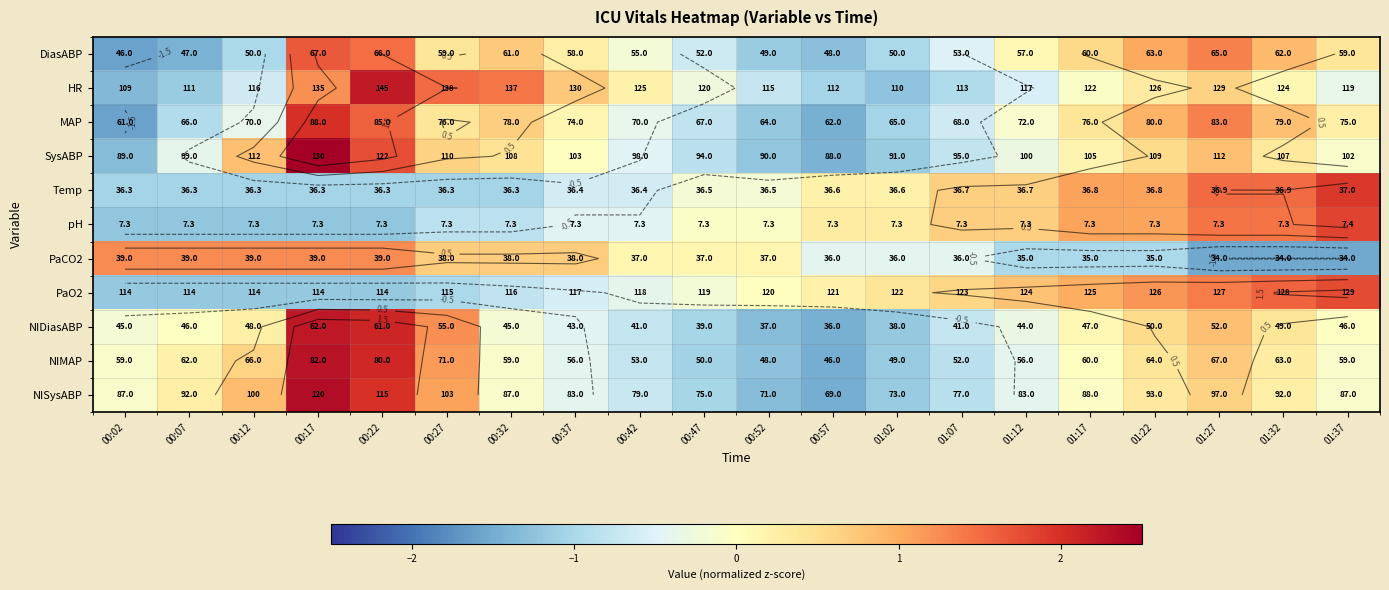

At which category is the sum across all series the highest?

00:17